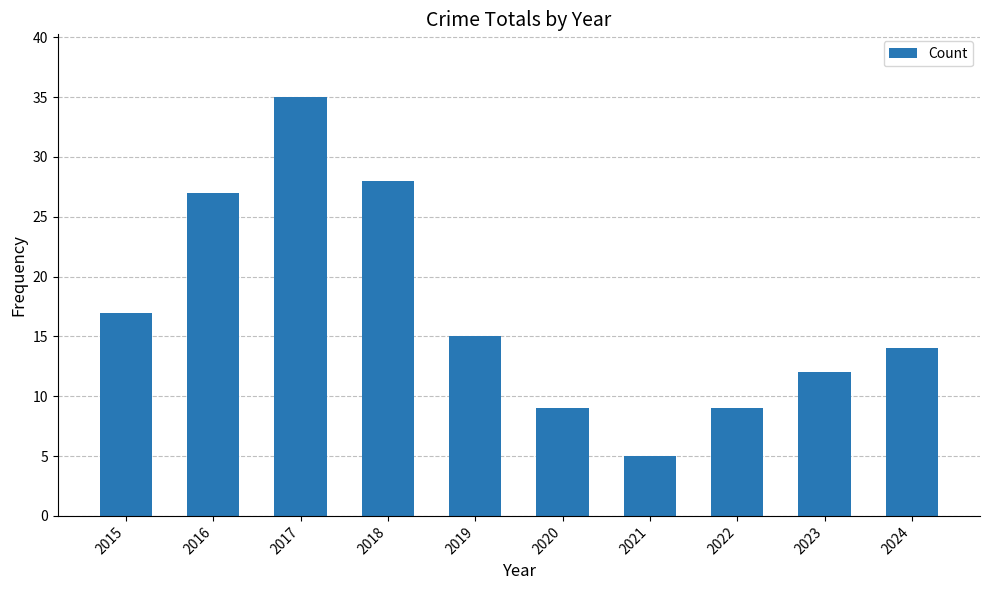

How many bars are there in total?

10